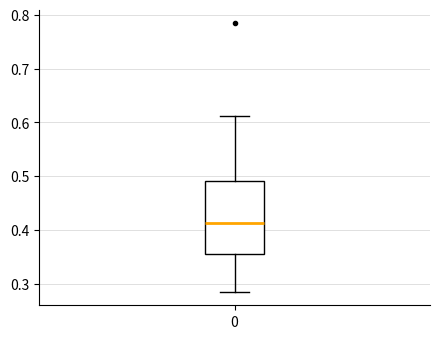

Transcribe this box plot: give where the median line is, the range the box spans, and where the two whiskers end, as read against the y-axis. The values are not printed on the chart, so give them approximately, as read against the axis.

median 0.41, box 0.36 to 0.49, whiskers 0.29 to 0.61